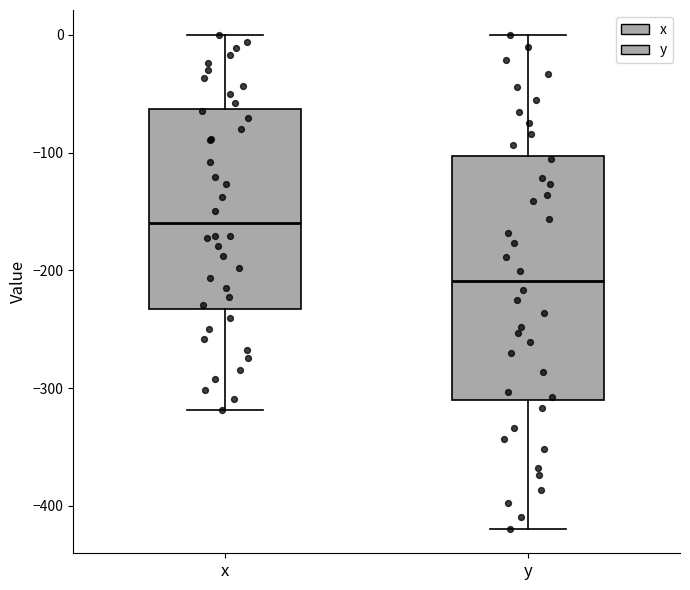

Where is the lower edge of the box for y on the y-axis? The values are not printed on the chart, so give them approximately, as read against the axis.

-310